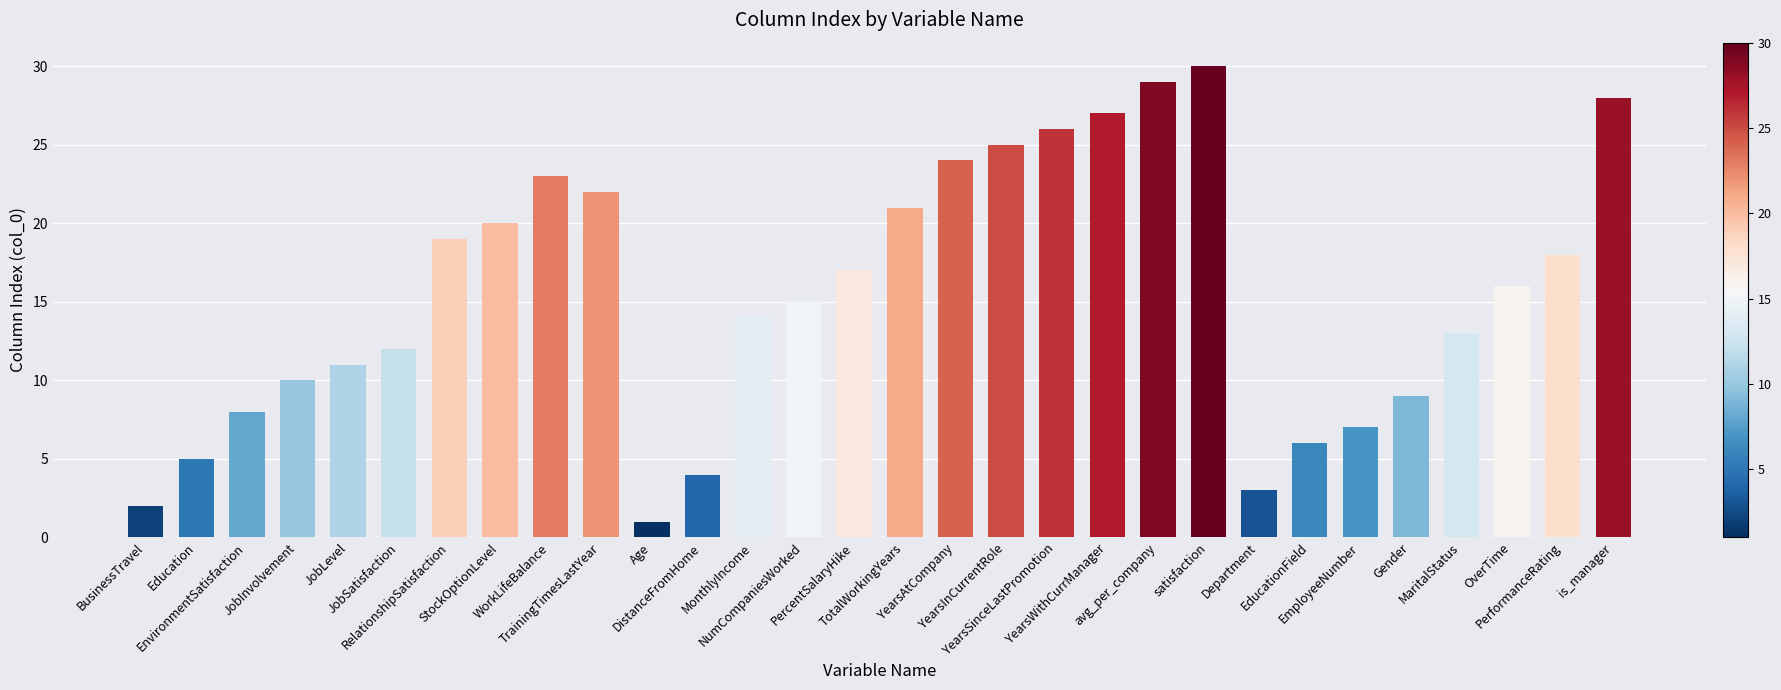

Are the bars grouped side by side (vs. stacked)?

No